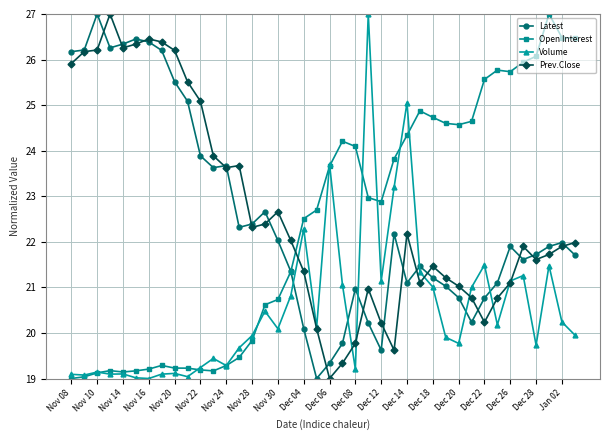

True or false: Volume has more than 1 points higher than both neighbors.

True